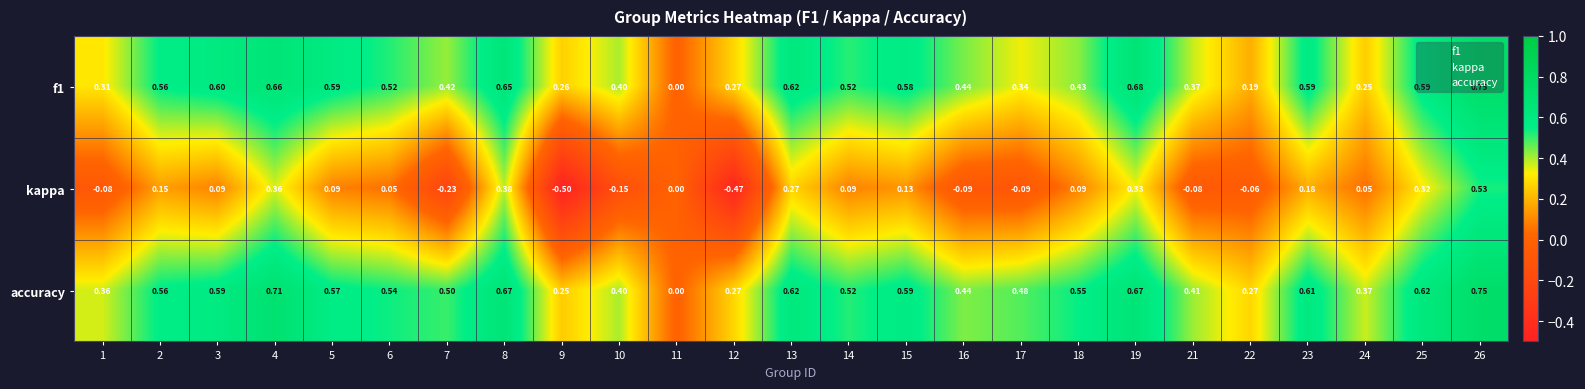

Is the value of f1 at 23 greater than the value of kappa at 25?

Yes